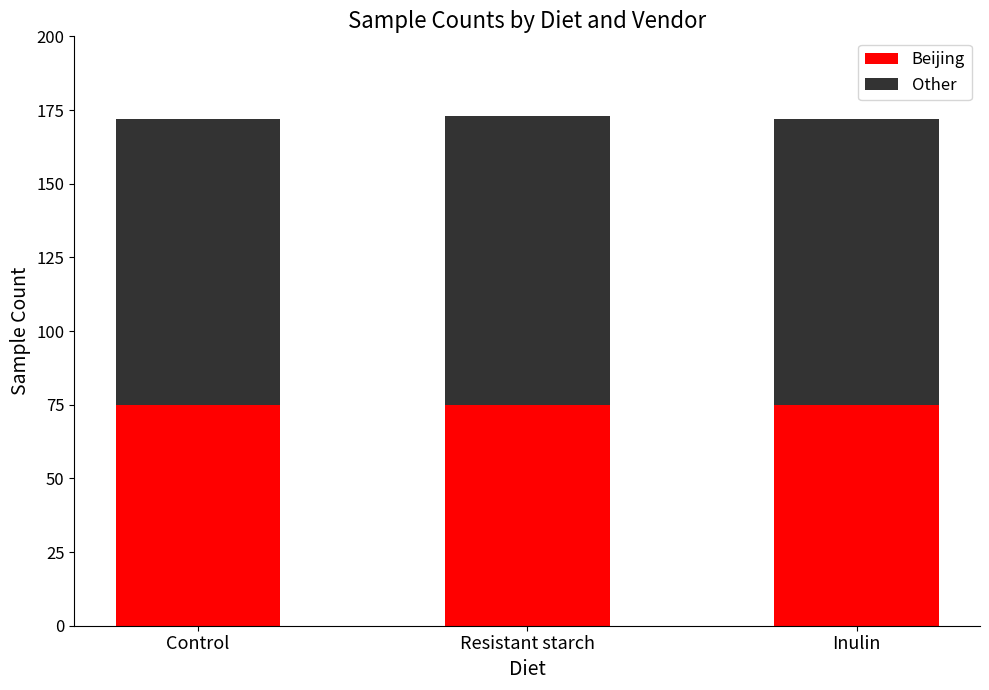

What is the highest value of the Beijing series?

75